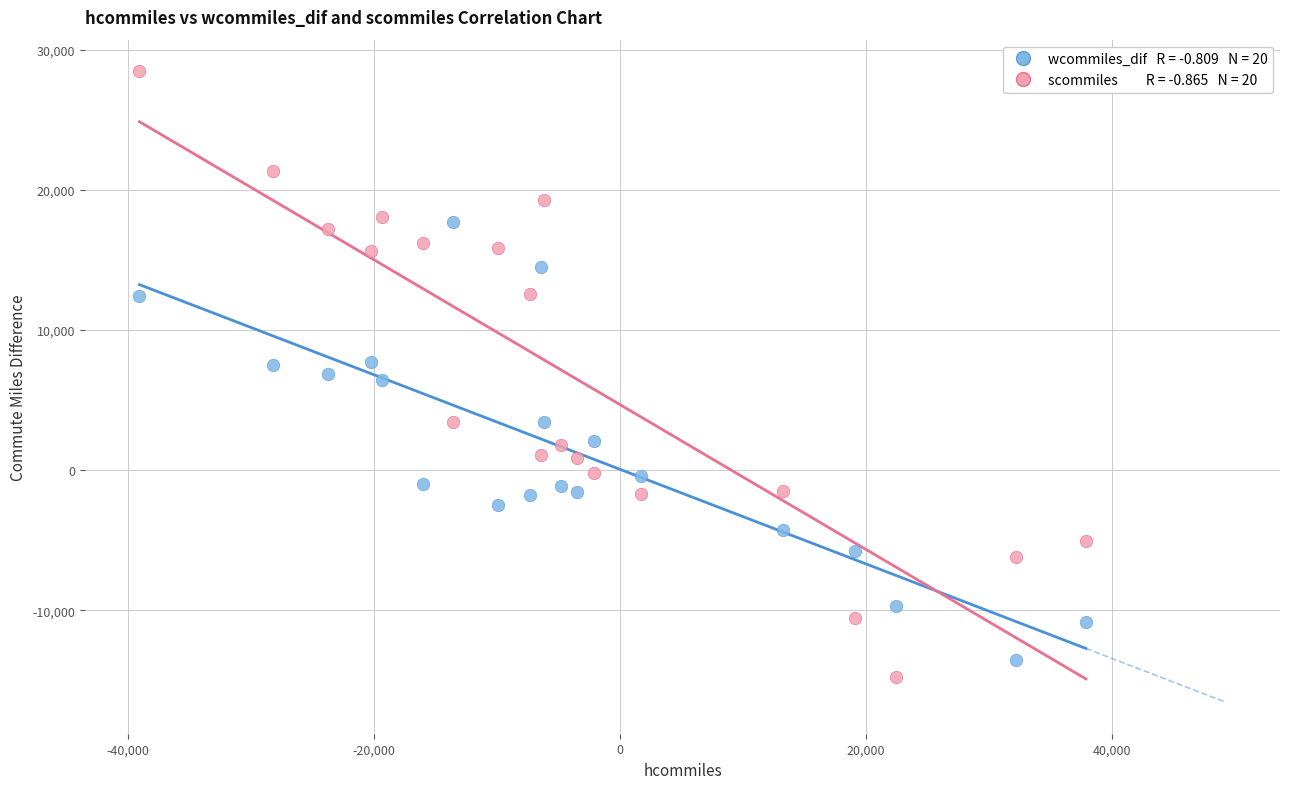

Across all data points, what is the range of Y values (max minus min)?

43275.3